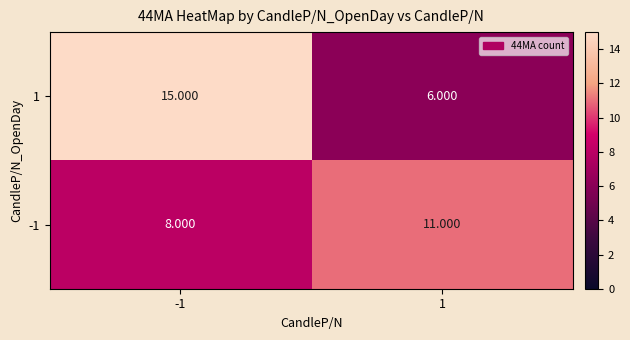

Reading left to right, extract all data points from this chart.

1: -1=15	1=6
-1: -1=8	1=11